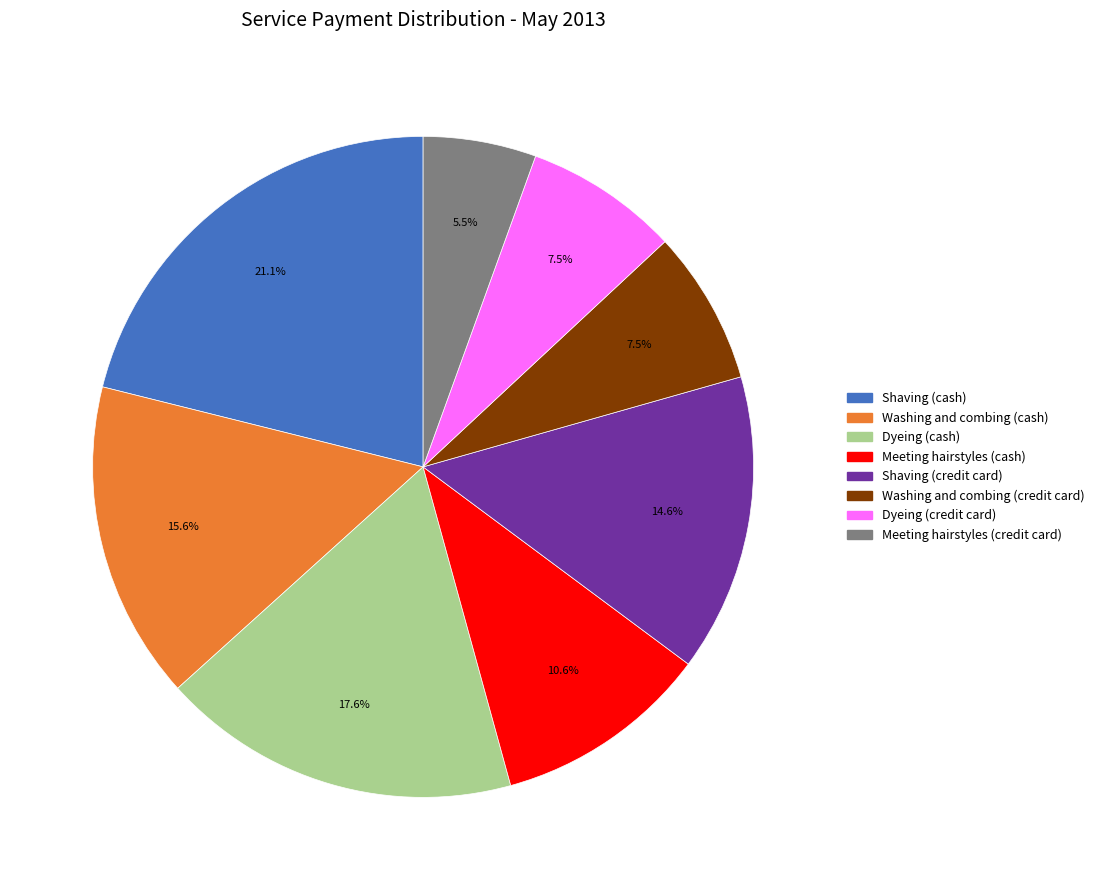

Which slice is the smallest?

Meeting hairstyles (credit card)